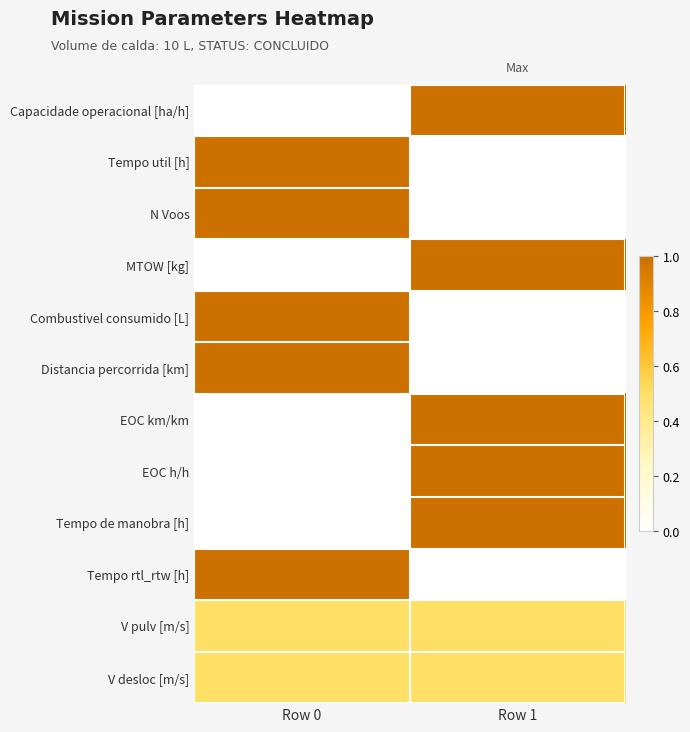

Reading right to left, what are all the values shown in this chart?

Capacidade operacional [ha/h]: Row 1=1.0	Row 0=0.0
Tempo util [h]: Row 1=0.0	Row 0=1.0
N Voos: Row 1=0.0	Row 0=1.0
MTOW [kg]: Row 1=1.0	Row 0=0.0
Combustivel consumido [L]: Row 1=0.0	Row 0=1.0
Distancia percorrida [km]: Row 1=0.0	Row 0=1.0
EOC km/km: Row 1=1.0	Row 0=0.0
EOC h/h: Row 1=1.0	Row 0=0.0
Tempo de manobra [h]: Row 1=1.0	Row 0=0.0
Tempo rtl_rtw [h]: Row 1=0.0	Row 0=1.0
V pulv [m/s]: Row 1=0.5	Row 0=0.5
V desloc [m/s]: Row 1=0.5	Row 0=0.5